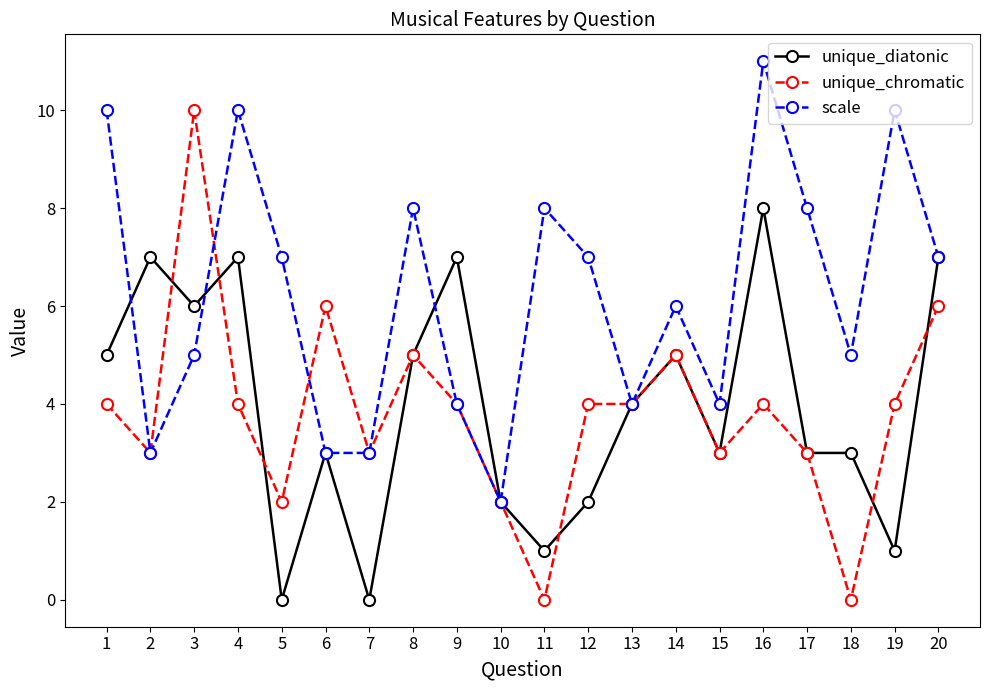

How many distinct data groups are displayed?

3